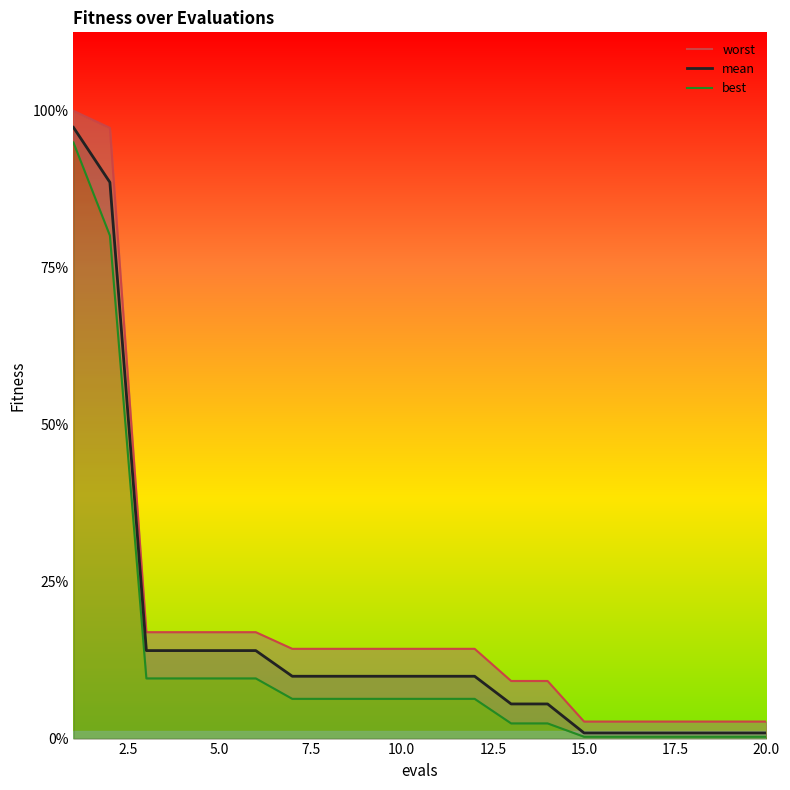

Which series has the largest total across all categories?

worst